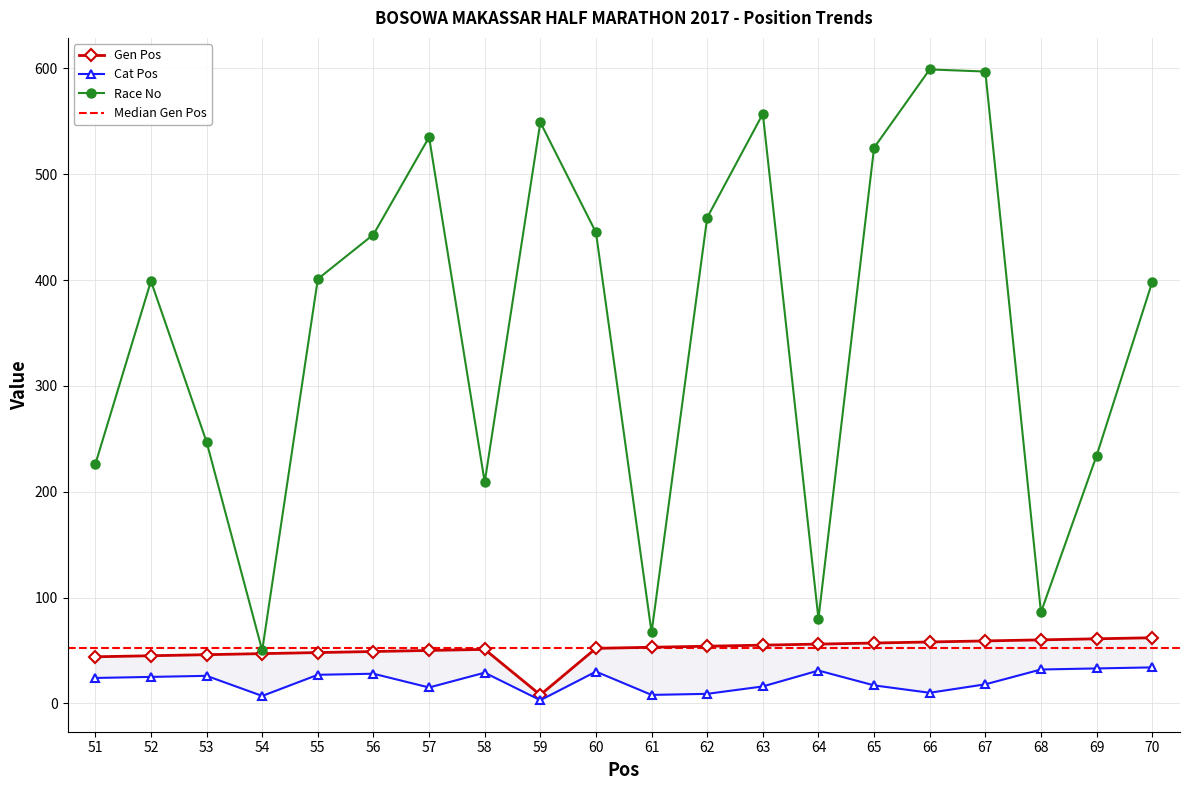

What is the minimum value for Cat Pos?

3